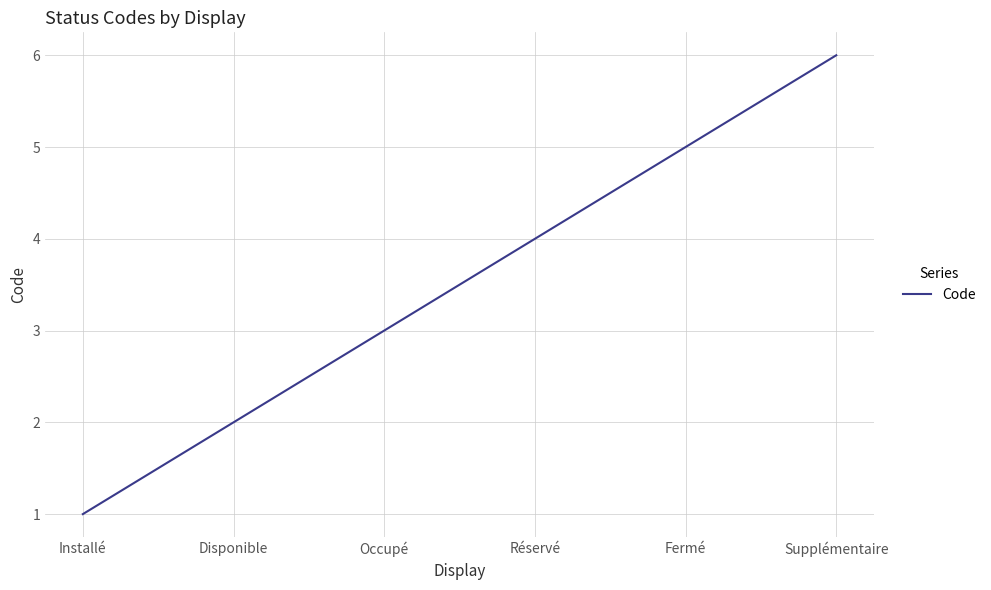

What is the average value?

4